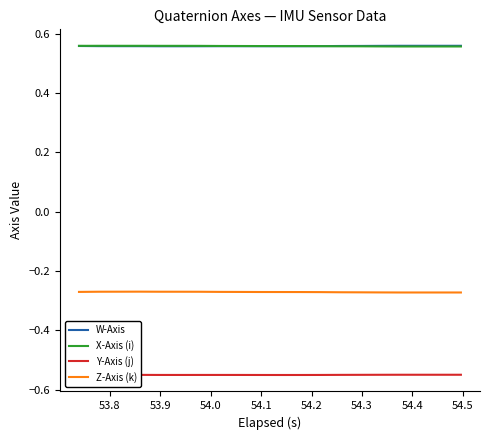

True or false: Z-Axis (k) and W-Axis cross at least once.

False